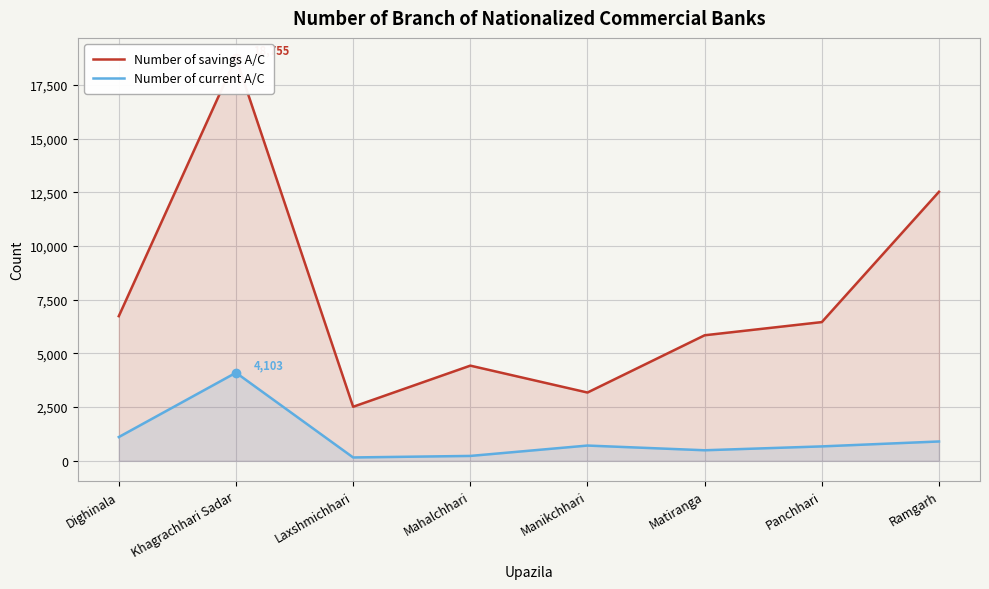

Reading right to left, list all the values displayed in this chart.

Number of savings A/C: Ramgarh=12527	Panchhari=6460	Matiranga=5846	Manikchhari=3180	Mahalchhari=4432	Laxshmichhari=2517	Khagrachhari Sadar=18755	Dighinala=6736
Number of current A/C: Ramgarh=901	Panchhari=672	Matiranga=492	Manikchhari=711	Mahalchhari=228	Laxshmichhari=157	Khagrachhari Sadar=4103	Dighinala=1107